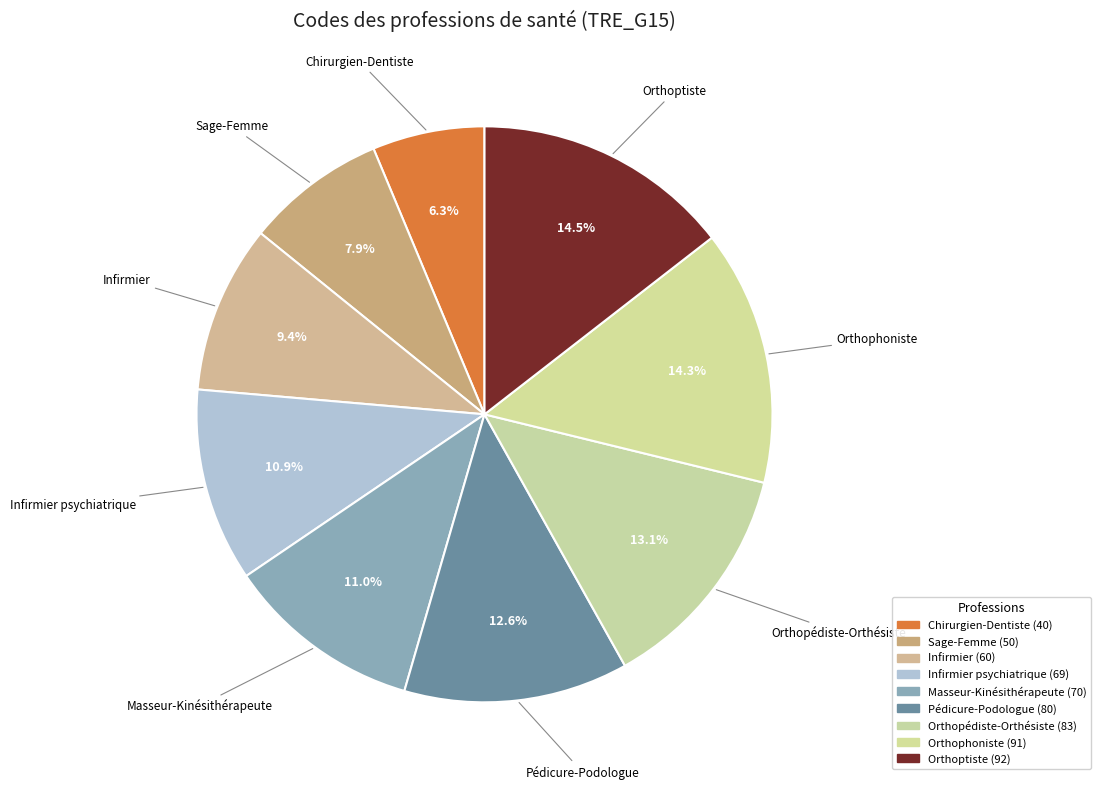

Rank the categories by value from lowest to highest.

Chirurgien-Dentiste, Sage-Femme, Infirmier, Infirmier psychiatrique, Masseur-Kinésithérapeute, Pédicure-Podologue, Orthopédiste-Orthésiste, Orthophoniste, Orthoptiste